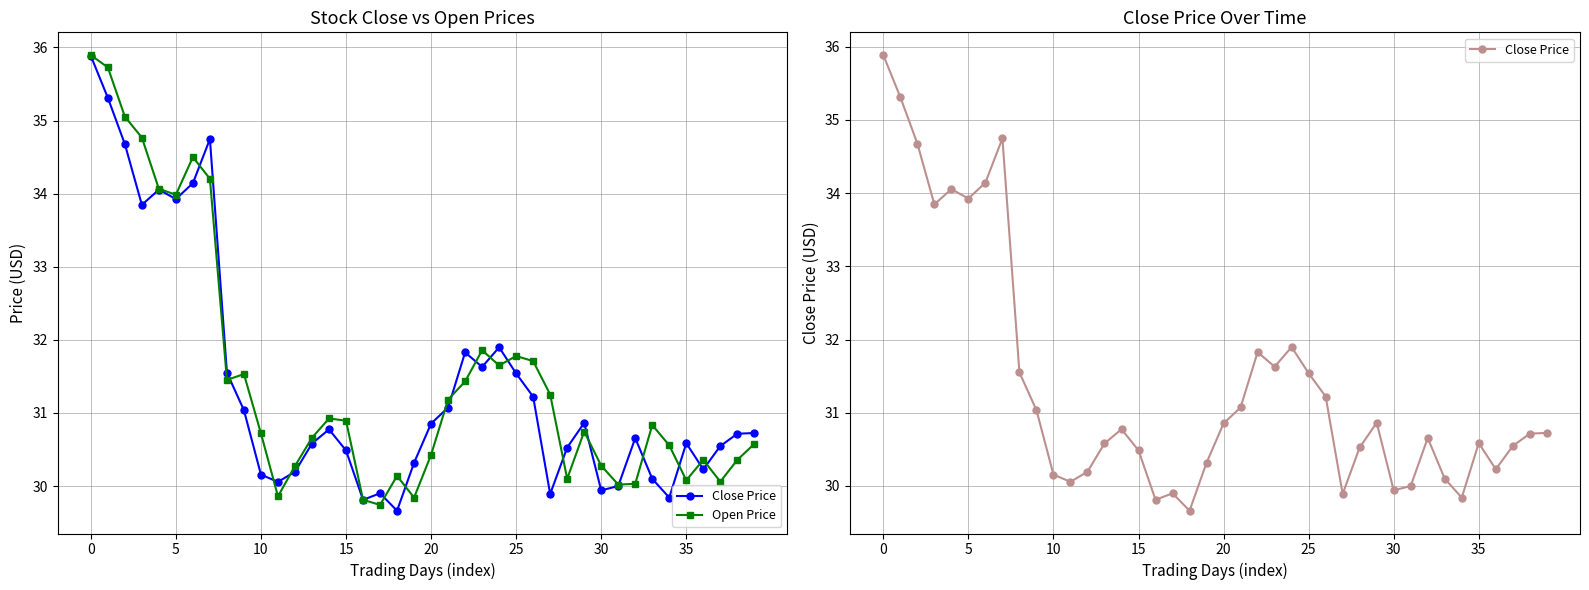

True or false: Close Price has more than 1 points higher than both neighbors.

True